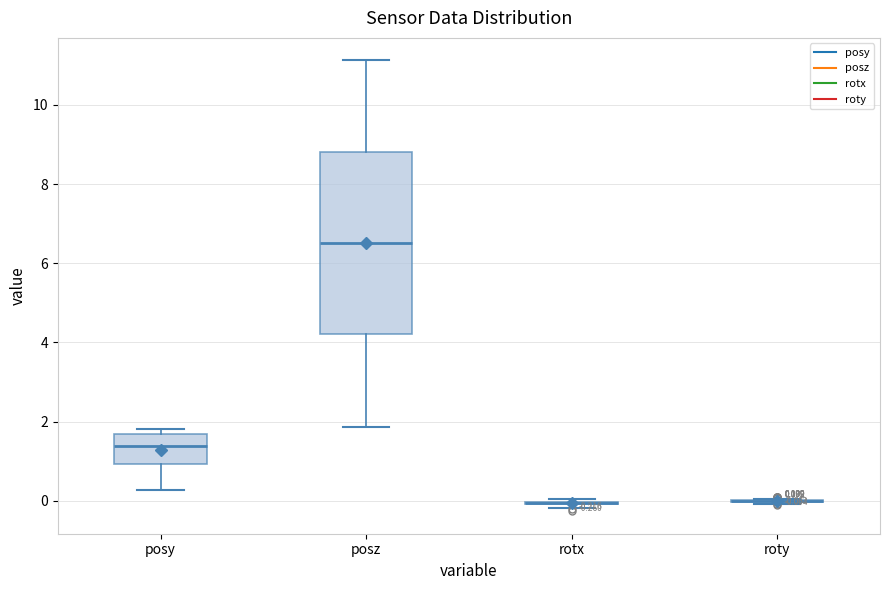

Comparing the boxes themselves (not the whiskers), which one is the tallest?

posz